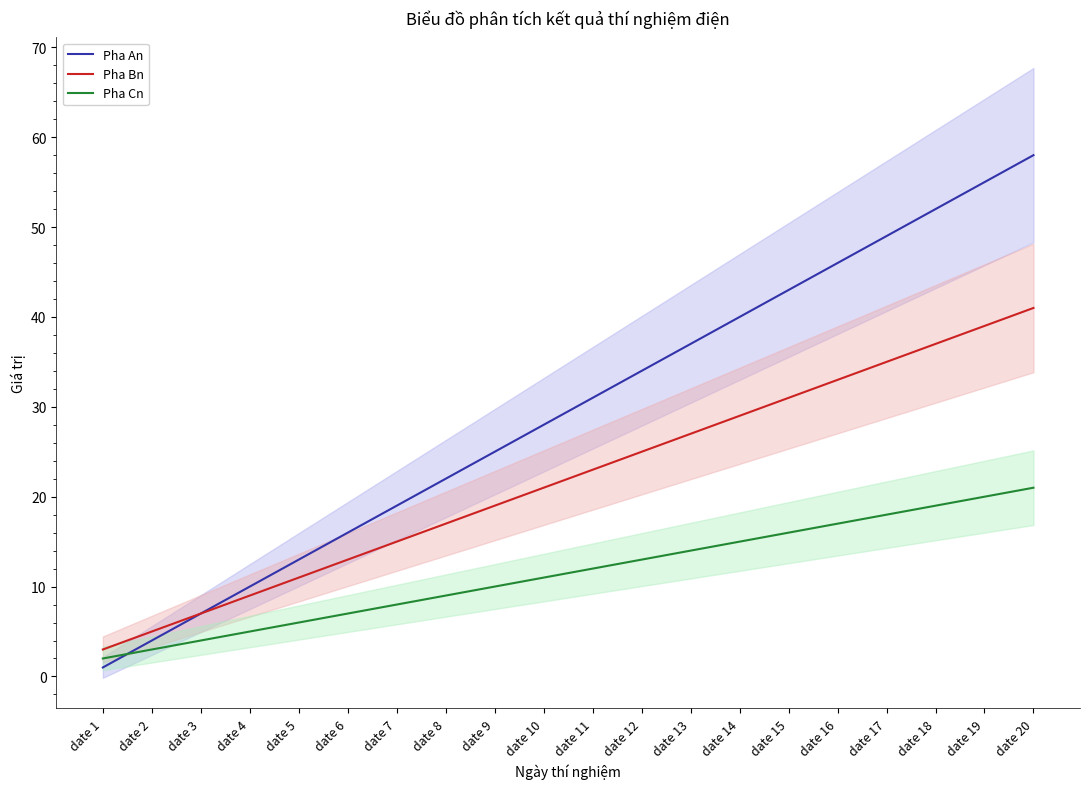

How many series are shown in this chart?

3